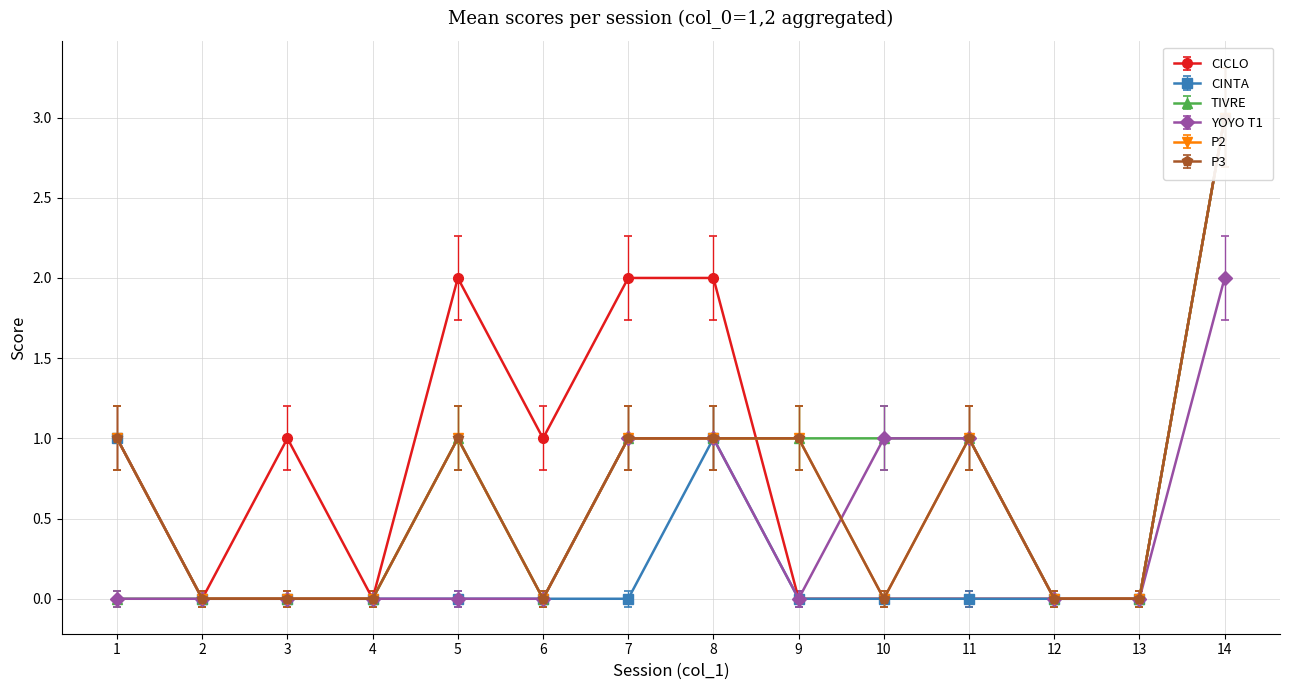

At how many categories does at least one series exceed 1?

4